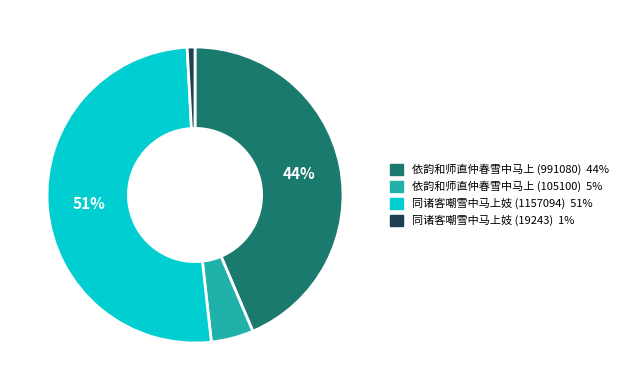

Which has a higher value, 依韵和师直仲春雪中马上 (105100) or 同诸客嘲雪中马上妓 (19243)?

依韵和师直仲春雪中马上 (105100)